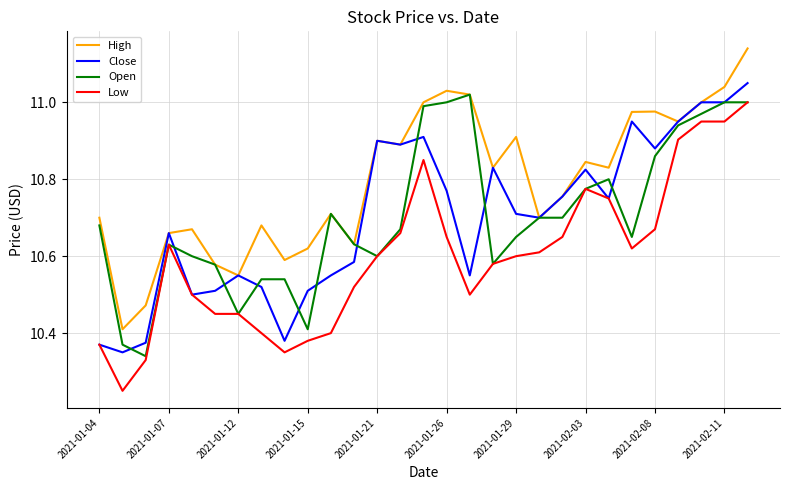

True or false: Low and High cross at least once.

False